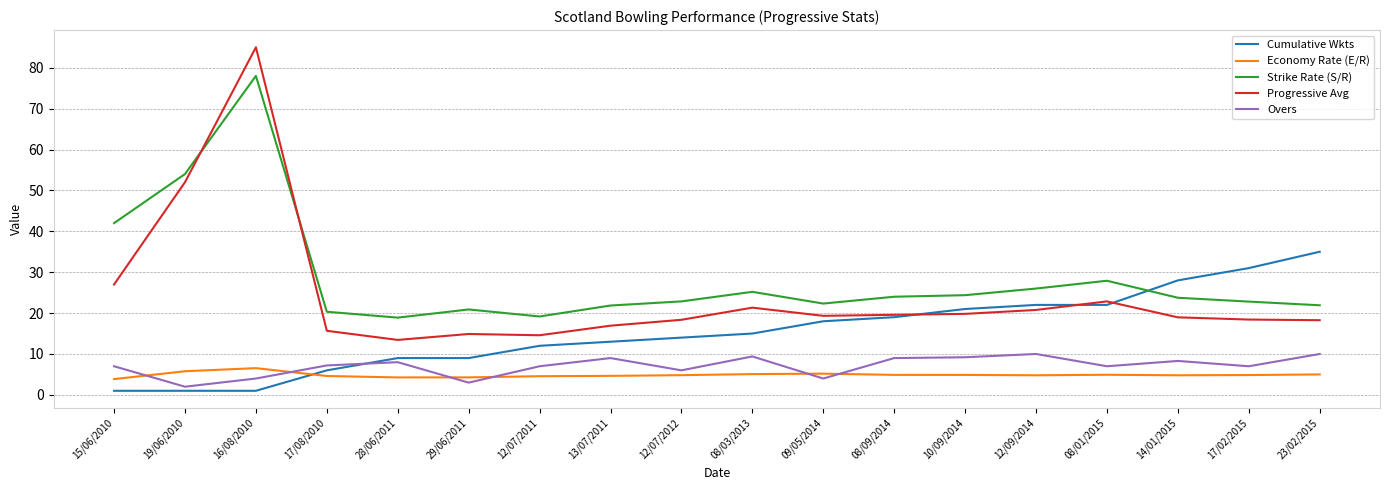

Count the number of data series in this chart.

5